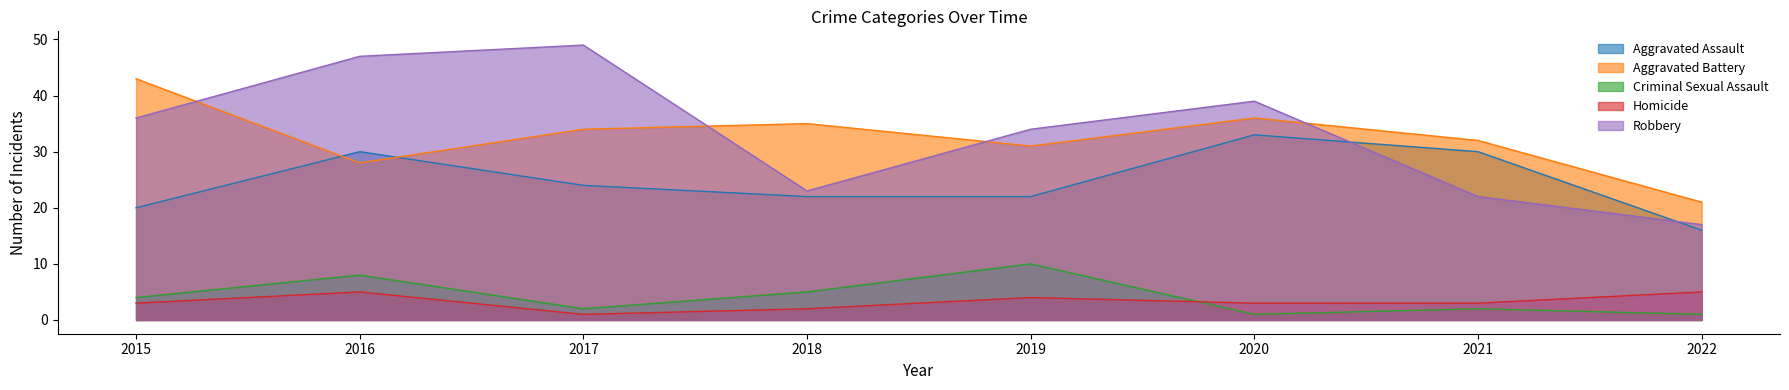

Reading right to left, extract all data points from this chart.

Aggravated Assault: 2022=16	2021=30	2020=33	2019=22	2018=22	2017=24	2016=30	2015=20
Aggravated Battery: 2022=21	2021=32	2020=36	2019=31	2018=35	2017=34	2016=28	2015=43
Criminal Sexual Assault: 2022=1	2021=2	2020=1	2019=10	2018=5	2017=2	2016=8	2015=4
Homicide: 2022=5	2021=3	2020=3	2019=4	2018=2	2017=1	2016=5	2015=3
Robbery: 2022=17	2021=22	2020=39	2019=34	2018=23	2017=49	2016=47	2015=36